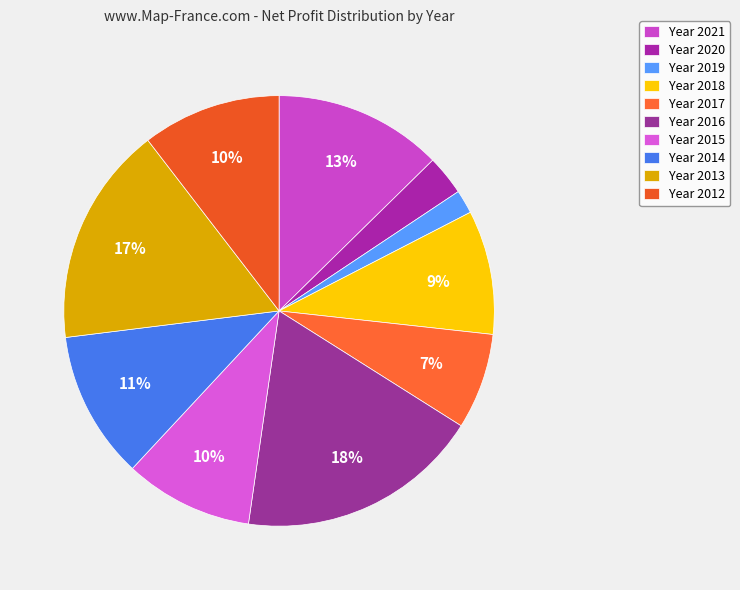

How many segments does this pie chart have?

10